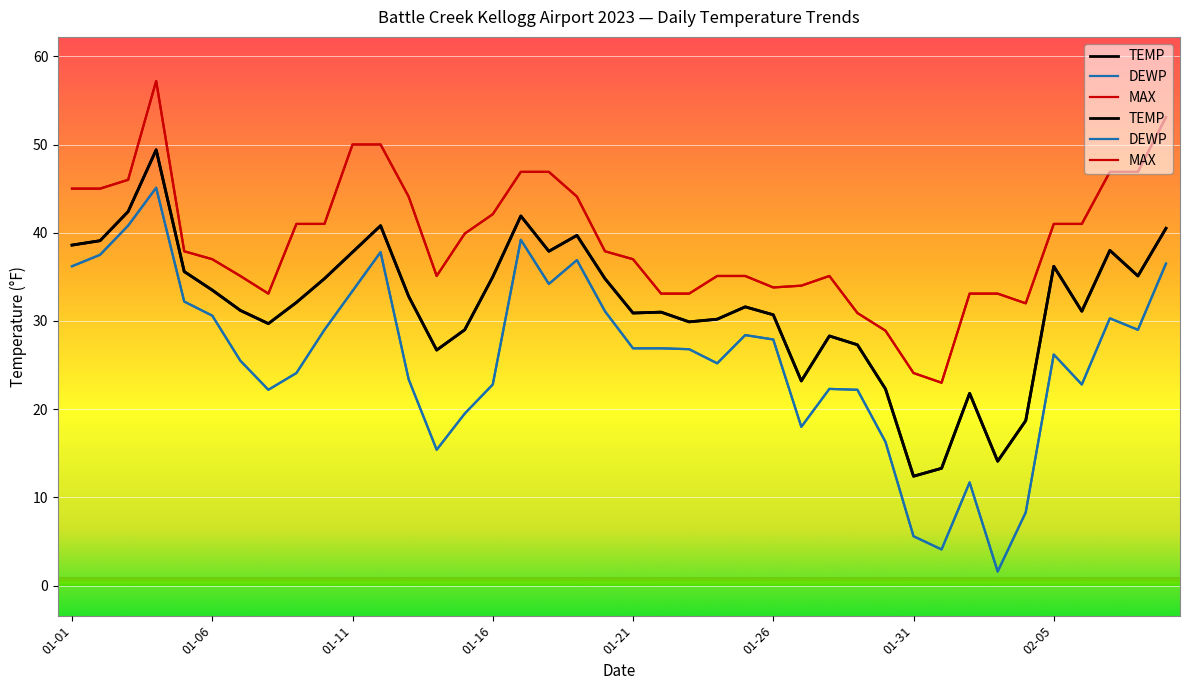

What is the maximum value shown in the chart?

57.2